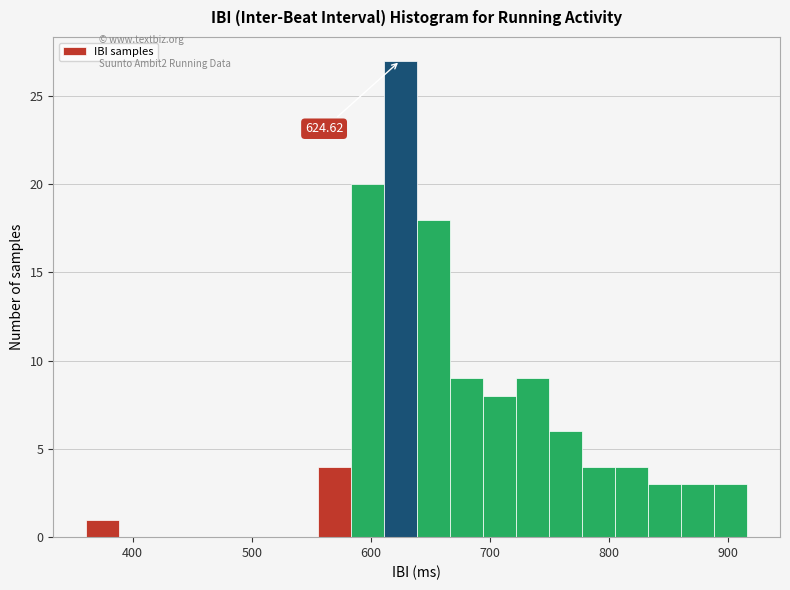

Read against the x-axis, roughly where is the centre of the tallest bar?

620